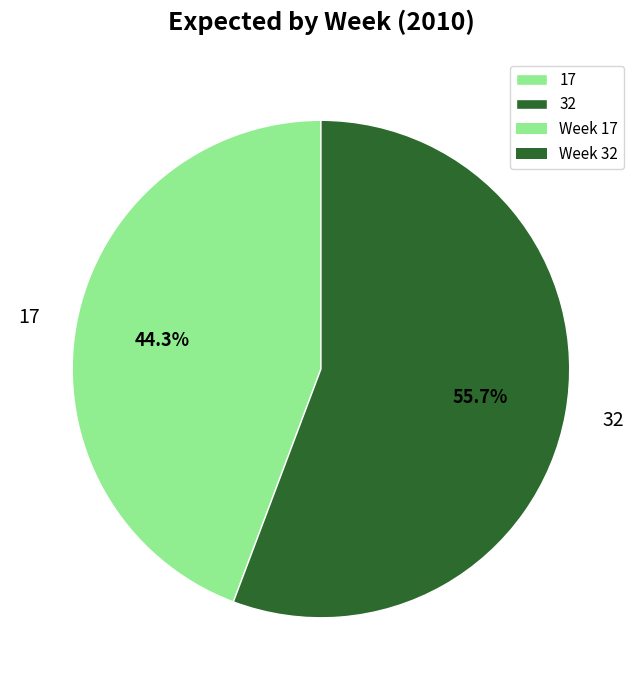

How many segments does this pie chart have?

2